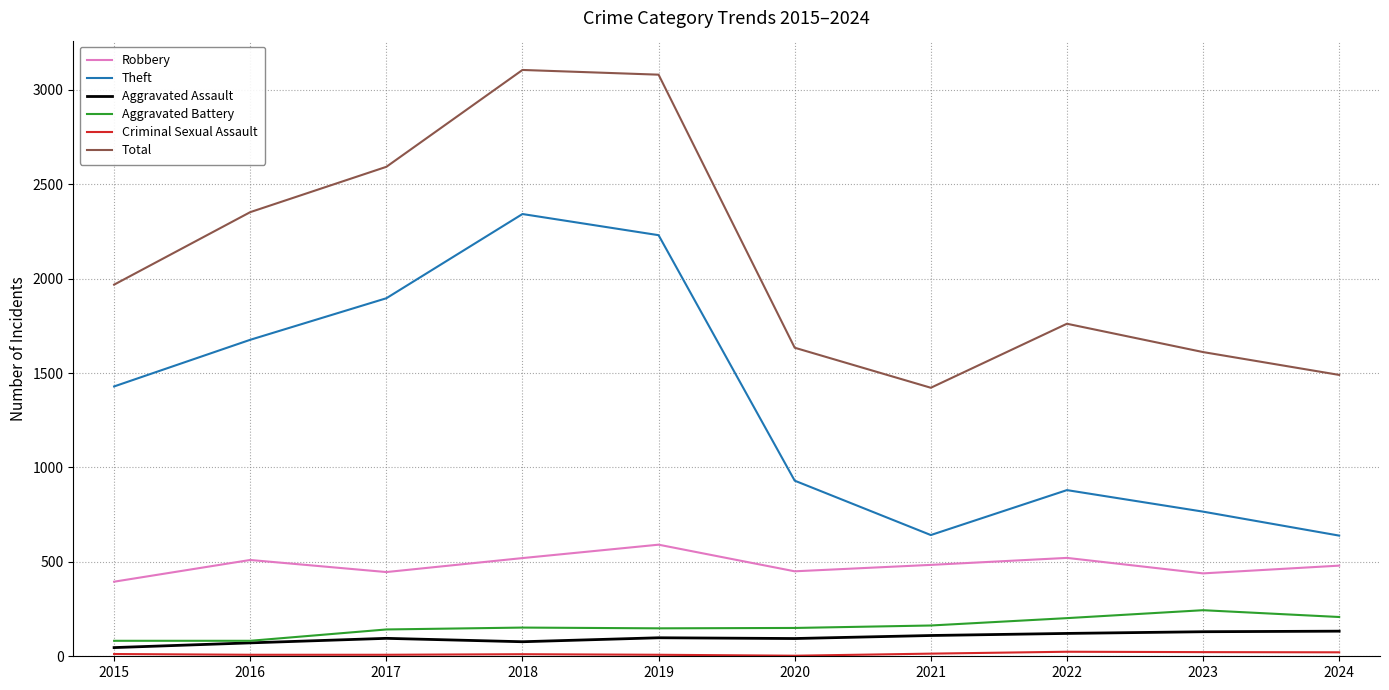

What is the greatest value displayed?

3105